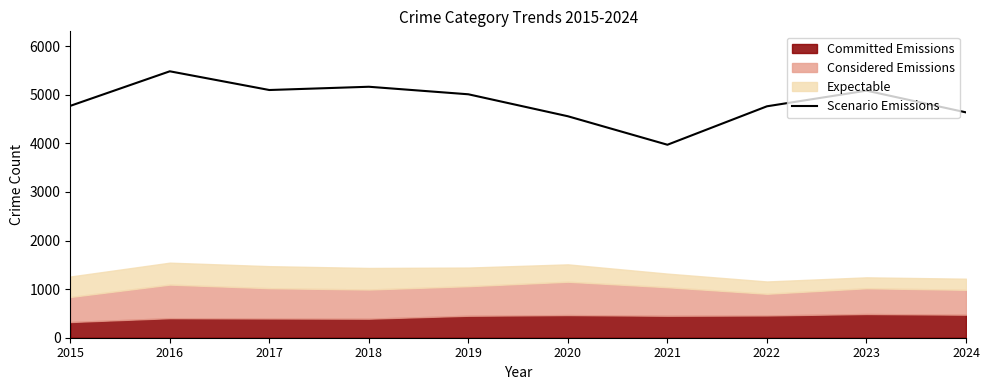

How many points are higher than both their immediate neighbors (excluding endpoints)?

3